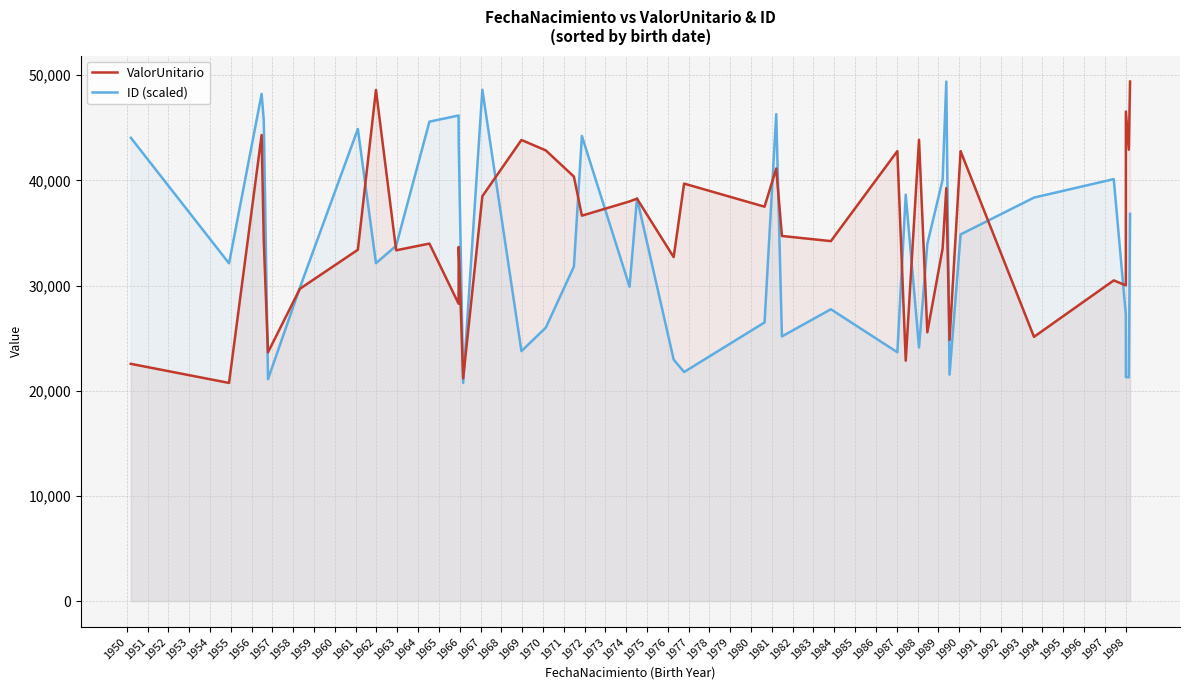

What is the highest value of the ID (scaled) series?

49390.1